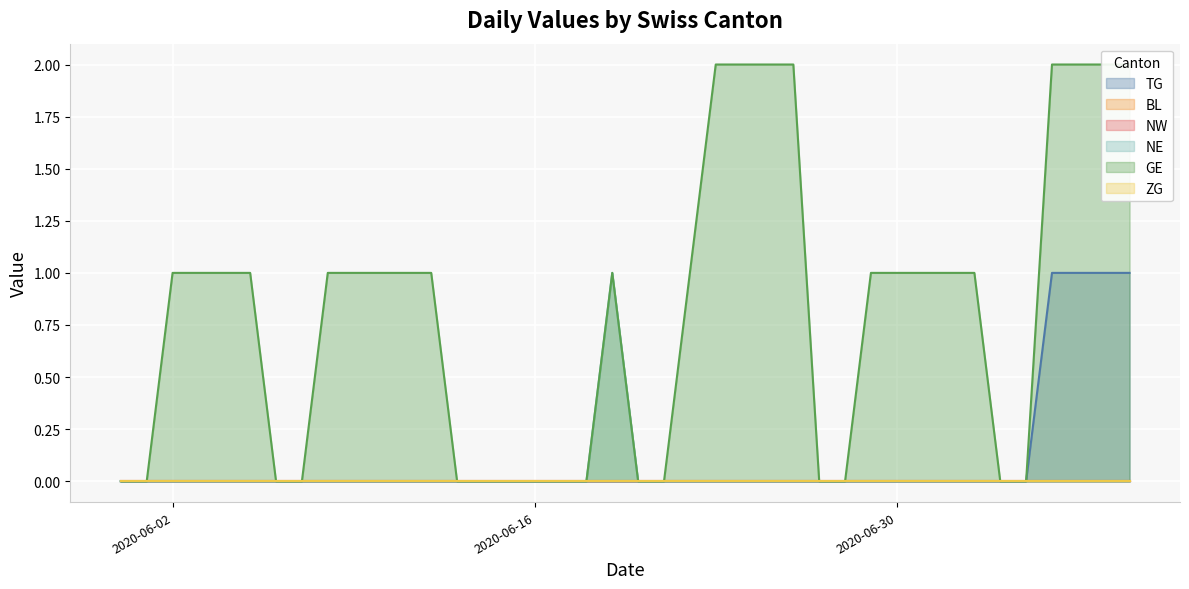

What is the difference between the second highest and minimum values in the GE series?

2